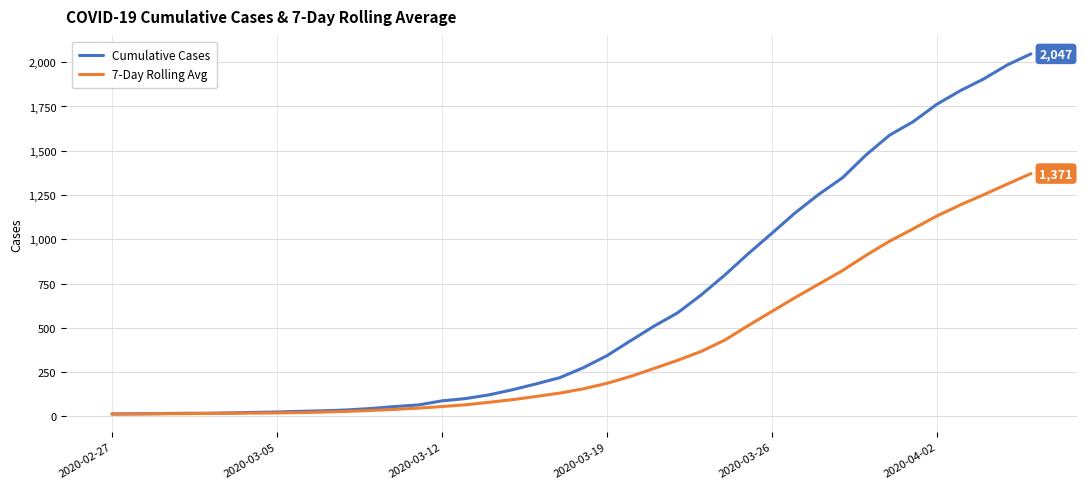

What is the minimum value for 7-Day Rolling Avg?

13